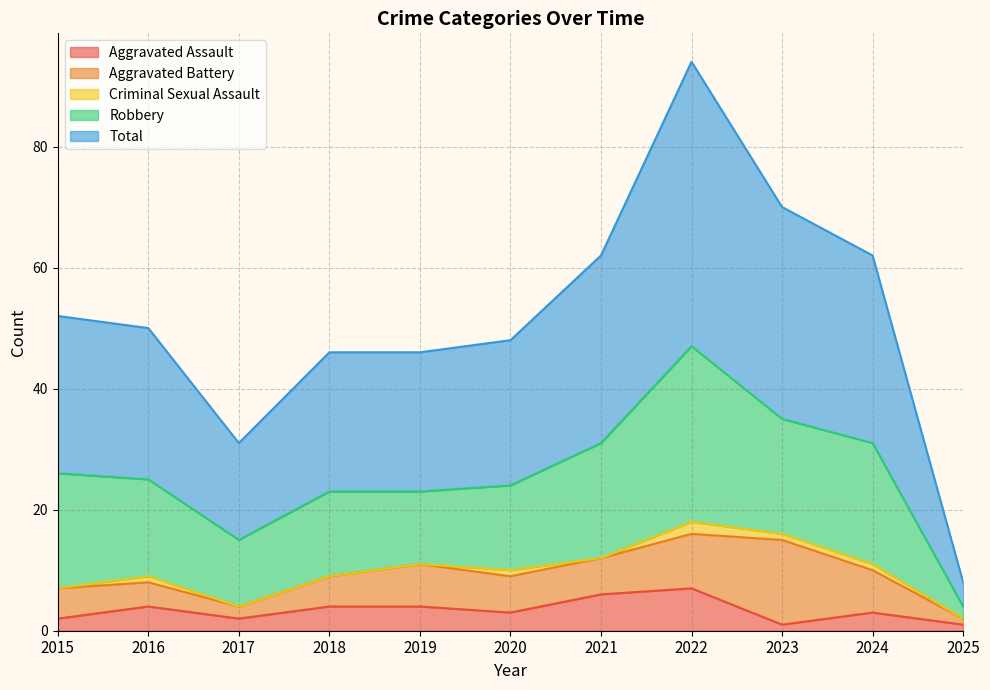

At which category is the sum across all series the highest?

2022